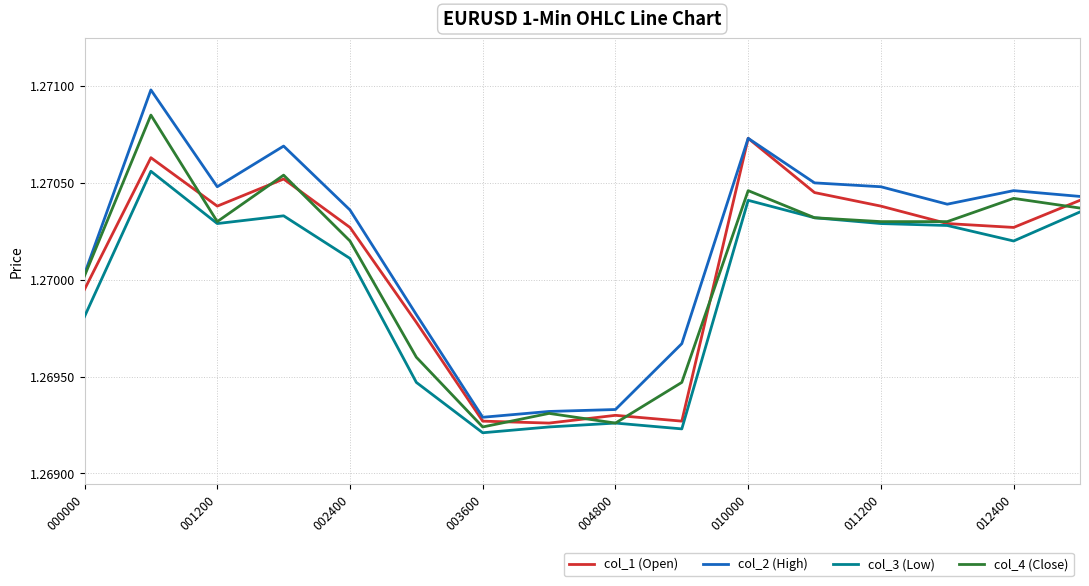

What is the sum of all col_2 (High) values?

20.3